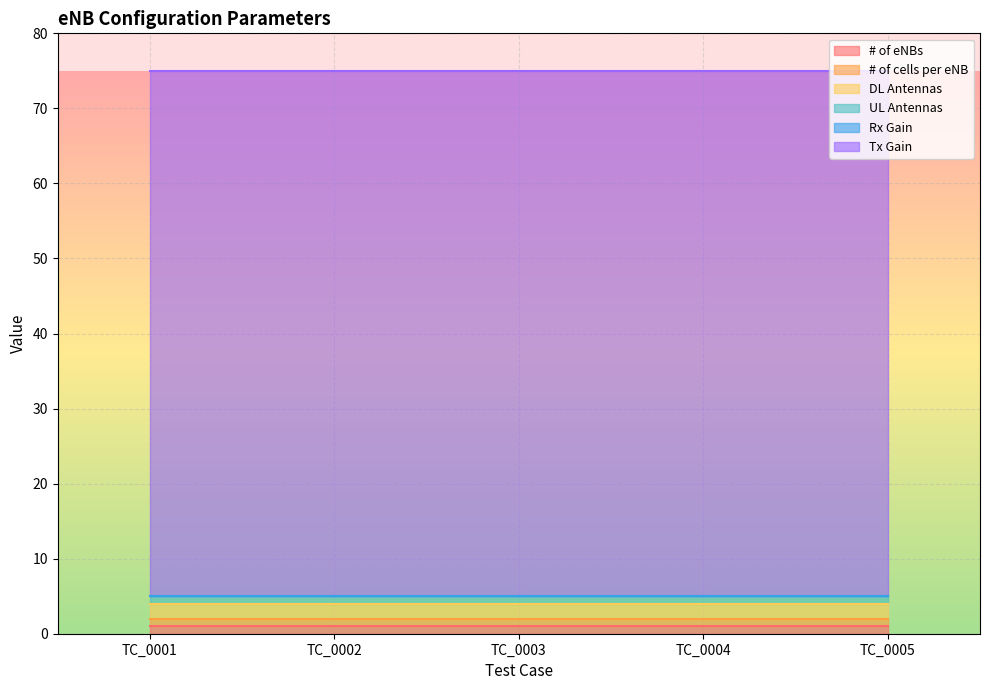

What is the greatest value displayed?

70